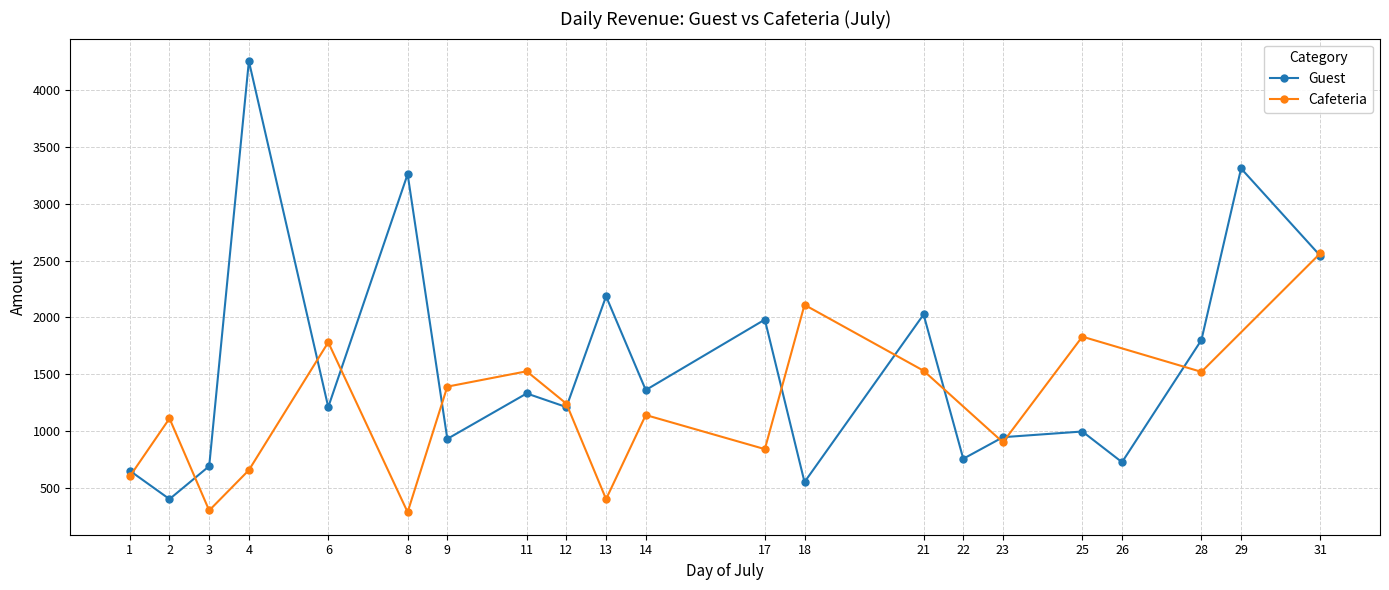

The chart shows a value of 1210 at 6. True or false?

True